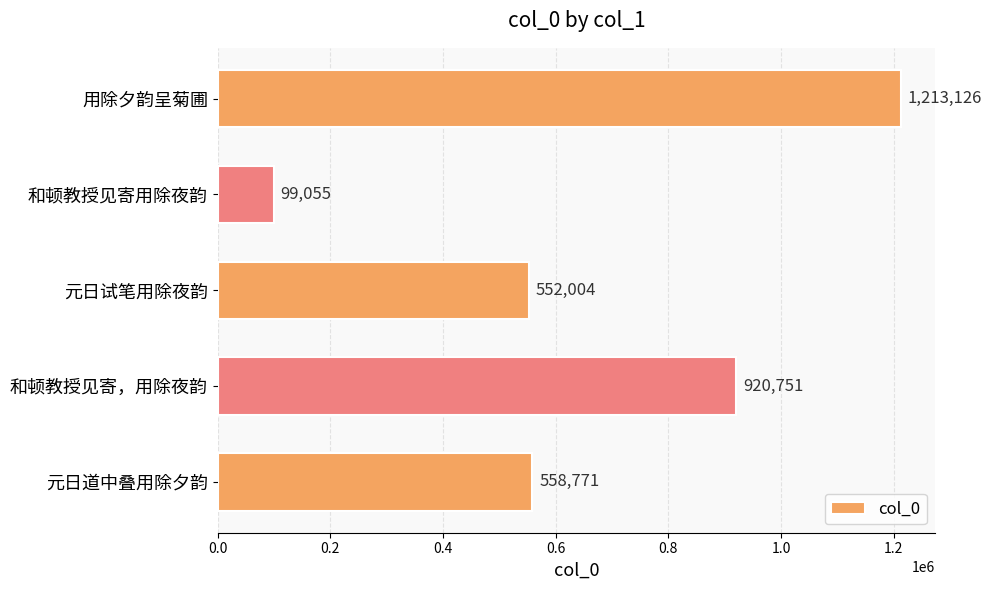

True or false: the data shows 223312 at 和顿教授见寄，用除夜韵.

False